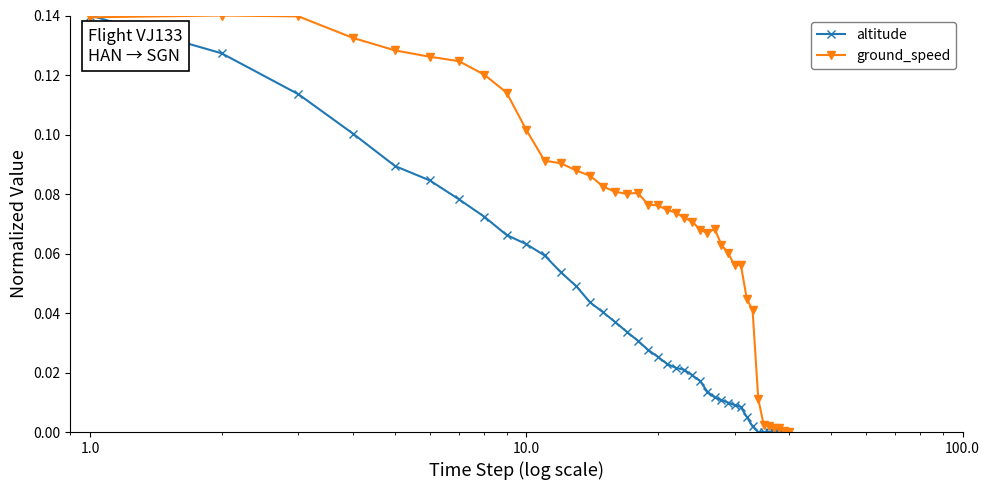

Which series has the largest total across all categories?

ground_speed